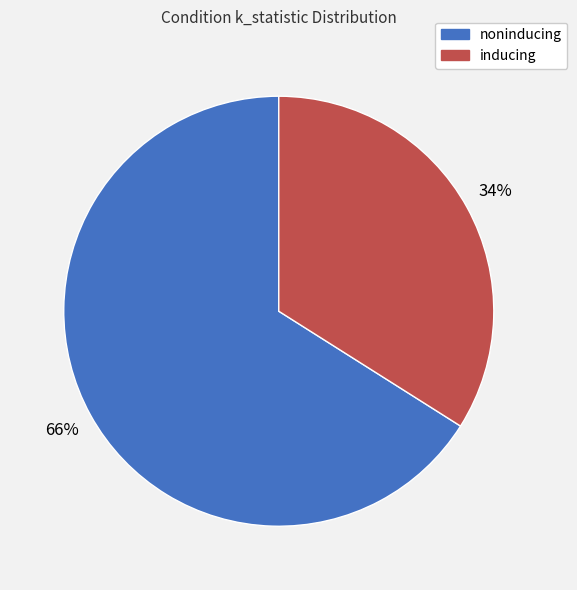

How many segments does this pie chart have?

2